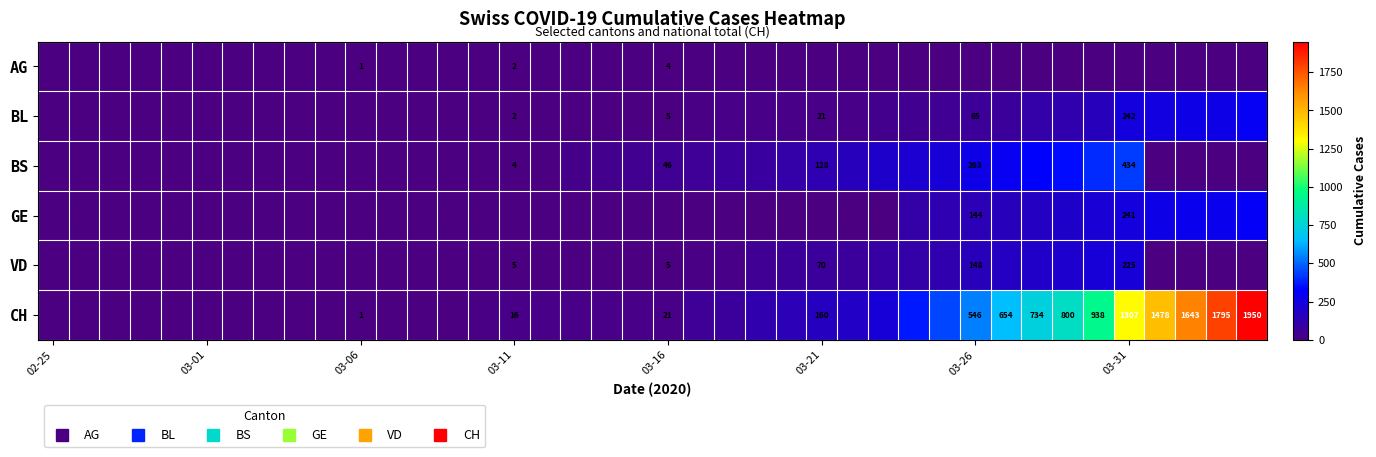

Which category has the lowest value across all series?

02-25